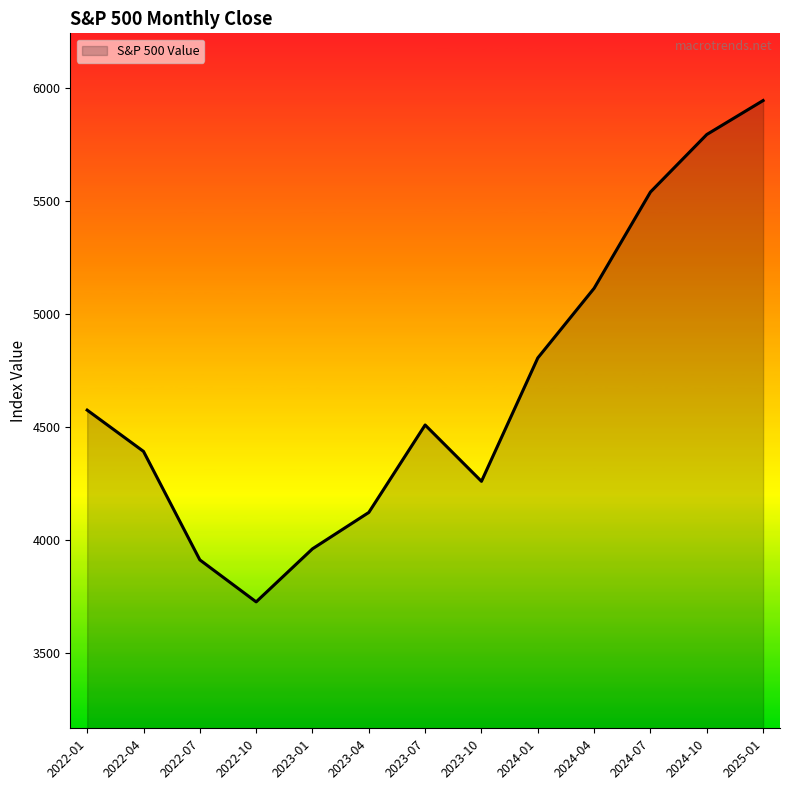

What is the change in value from 2023-10 to 2025-01?

+1683.5